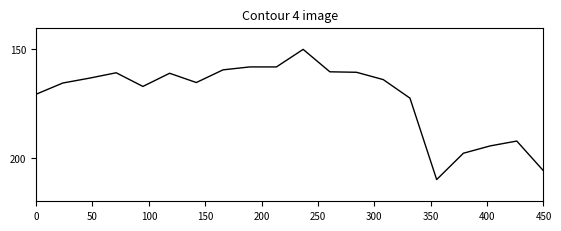

What is the difference between the second highest and minimum values?

56.0